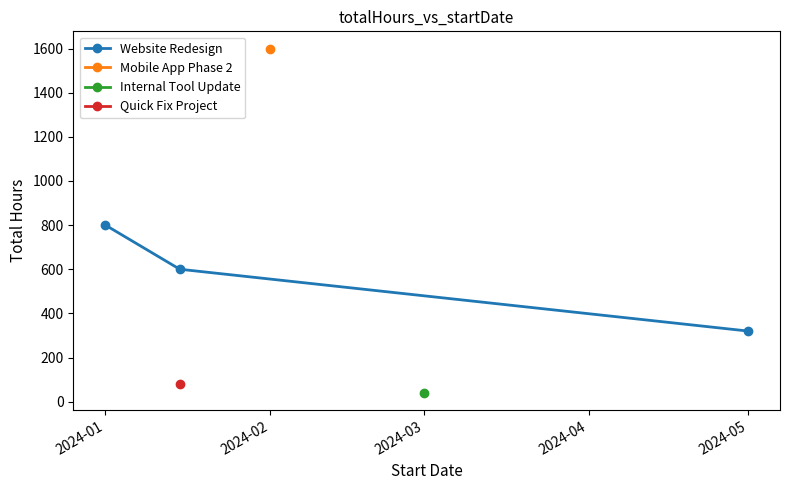

Count the number of values greater than 600.

1